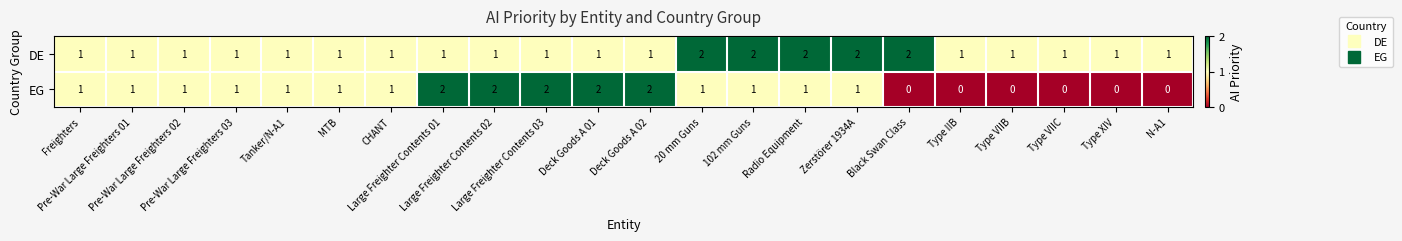

How many EG values are between 0 and 1?

17